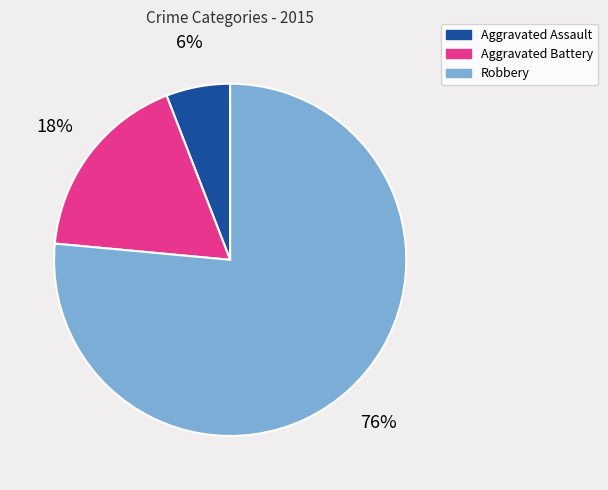

Rank the categories by value from lowest to highest.

Aggravated Assault, Aggravated Battery, Robbery